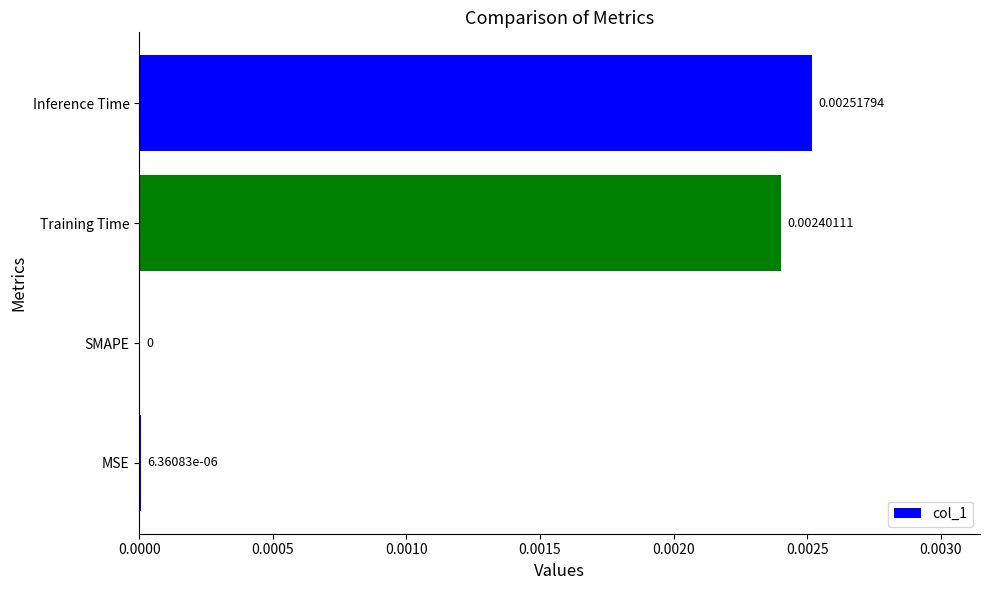

Where is the data nearest to the value 0?

SMAPE